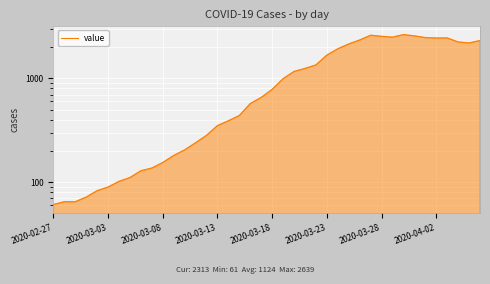

What is the greatest value displayed?

2639